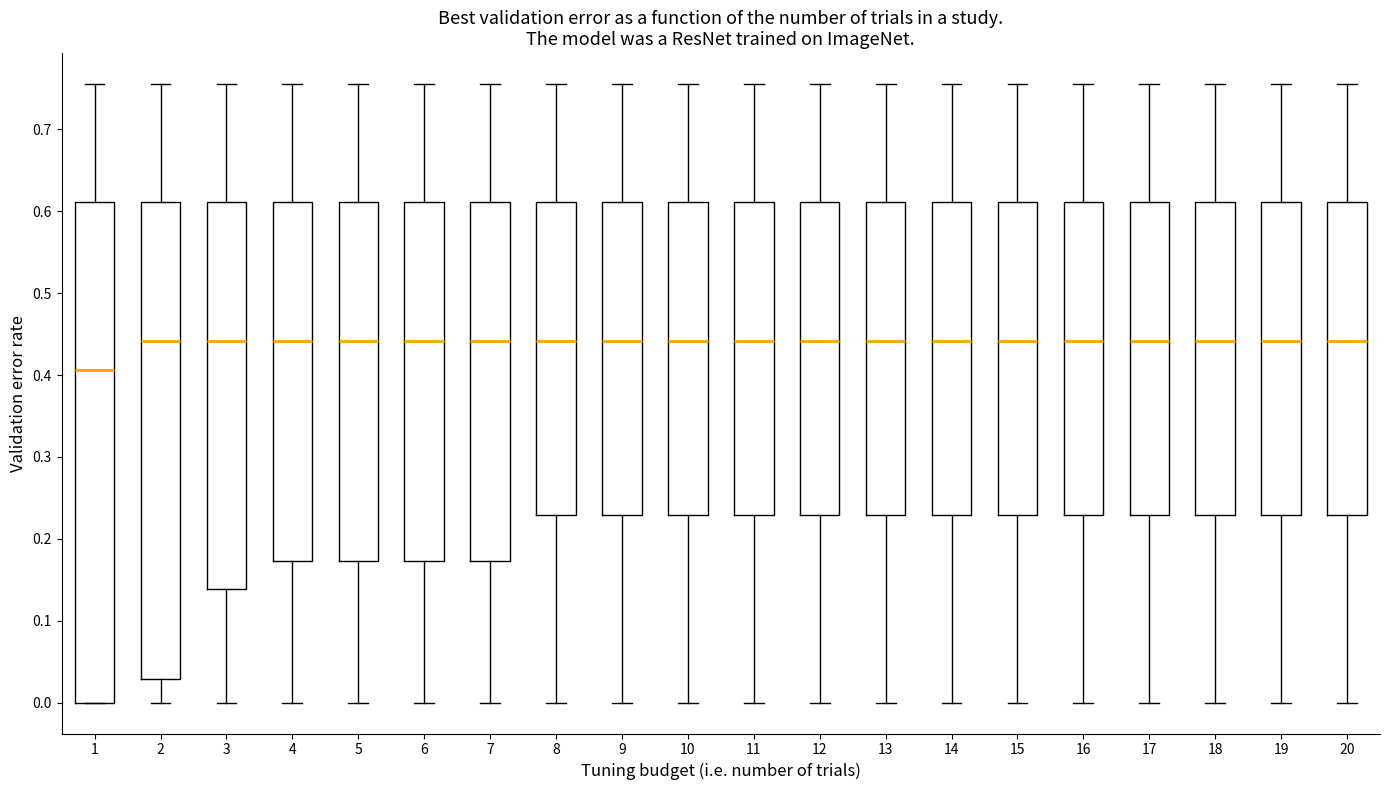

Reading left to right, transcribe this box plot: for each box, give where its median line is, the range the box spans, and where its two whiskers end, as read against the y-axis. The values are not printed on the chart, so give them approximately, as read against the axis.

1: median 0.41, box 0.00 to 0.61, whiskers 0.00 to 0.76
2: median 0.44, box 0.03 to 0.61, whiskers 0.00 to 0.76
3: median 0.44, box 0.14 to 0.61, whiskers 0.00 to 0.76
4: median 0.44, box 0.17 to 0.61, whiskers 0.00 to 0.76
5: median 0.44, box 0.17 to 0.61, whiskers 0.00 to 0.76
6: median 0.44, box 0.17 to 0.61, whiskers 0.00 to 0.76
7: median 0.44, box 0.17 to 0.61, whiskers 0.00 to 0.76
8: median 0.44, box 0.23 to 0.61, whiskers 0.00 to 0.76
9: median 0.44, box 0.23 to 0.61, whiskers 0.00 to 0.76
10: median 0.44, box 0.23 to 0.61, whiskers 0.00 to 0.76
11: median 0.44, box 0.23 to 0.61, whiskers 0.00 to 0.76
12: median 0.44, box 0.23 to 0.61, whiskers 0.00 to 0.76
13: median 0.44, box 0.23 to 0.61, whiskers 0.00 to 0.76
14: median 0.44, box 0.23 to 0.61, whiskers 0.00 to 0.76
15: median 0.44, box 0.23 to 0.61, whiskers 0.00 to 0.76
16: median 0.44, box 0.23 to 0.61, whiskers 0.00 to 0.76
17: median 0.44, box 0.23 to 0.61, whiskers 0.00 to 0.76
18: median 0.44, box 0.23 to 0.61, whiskers 0.00 to 0.76
19: median 0.44, box 0.23 to 0.61, whiskers 0.00 to 0.76
20: median 0.44, box 0.23 to 0.61, whiskers 0.00 to 0.76